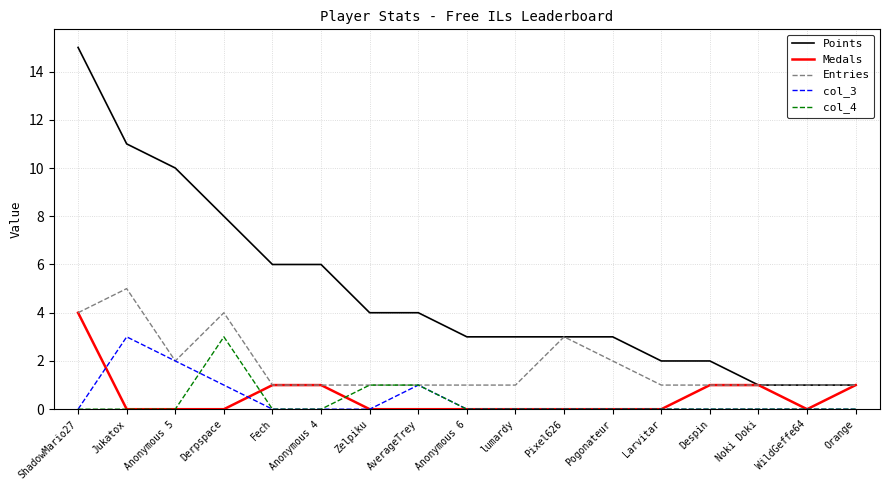

What position from the left is WildGeffe64?

16